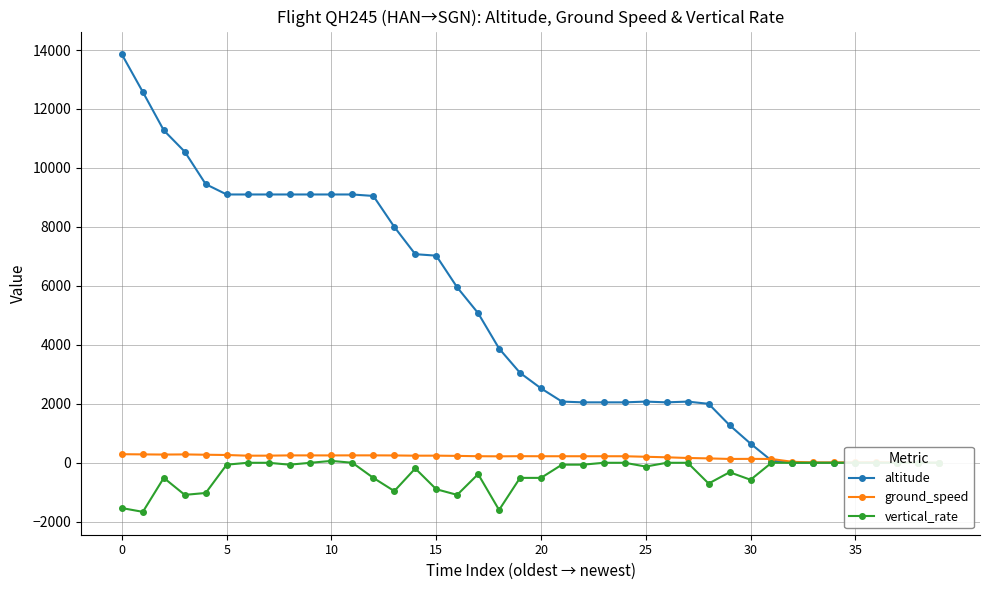

At how many categories does at least one series exceed 9413?

5